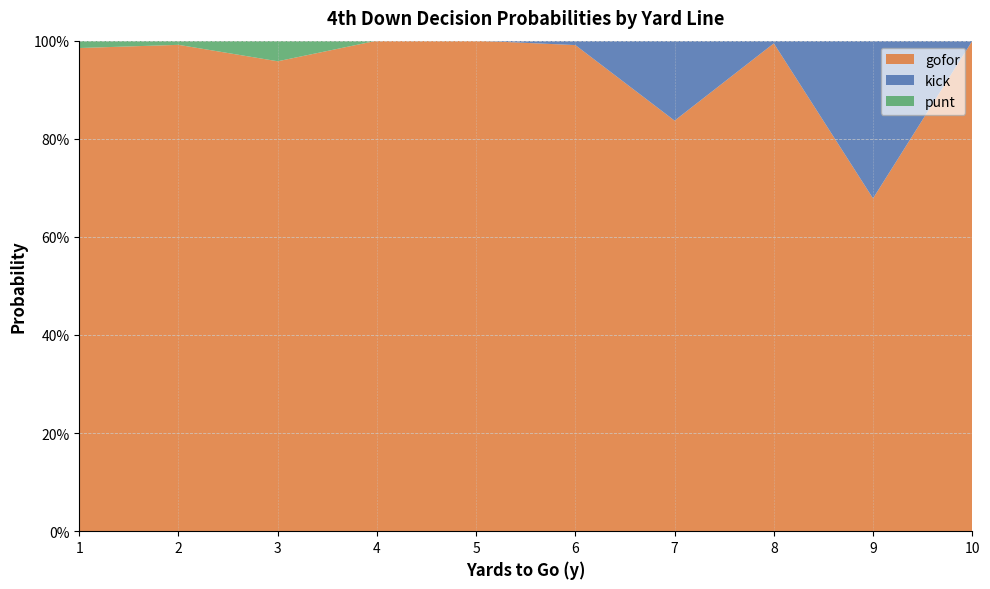

Reading left to right, what are all the values shown in this chart?

gofor: 1=1.0	2=1.0	3=1.0	4=1.0	5=1.0	6=1.0	7=0.8	8=1.0	9=0.7	10=1.0
kick: 1=0.0	2=0.0	3=0.0	4=0.0	5=0.0	6=0.0	7=0.2	8=0.0	9=0.3	10=0.0
punt: 1=0.0	2=0.0	3=0.0	4=0.0	5=0.0	6=0.0	7=0.0	8=0.0	9=0.0	10=0.0